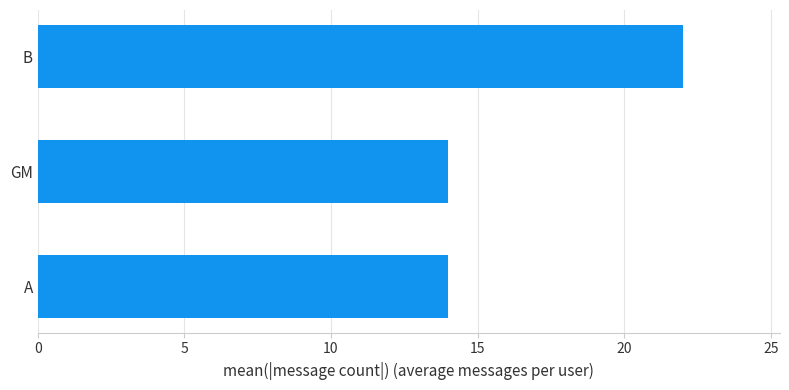

The value at A is 14. True or false?

True